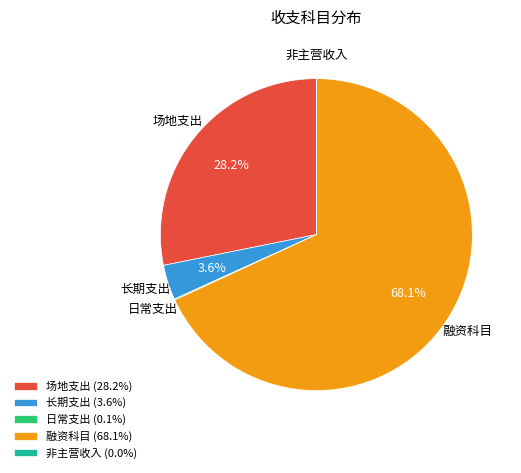

To the nearest percent, what is the difference between the largest and smallest slice percentages?

68%